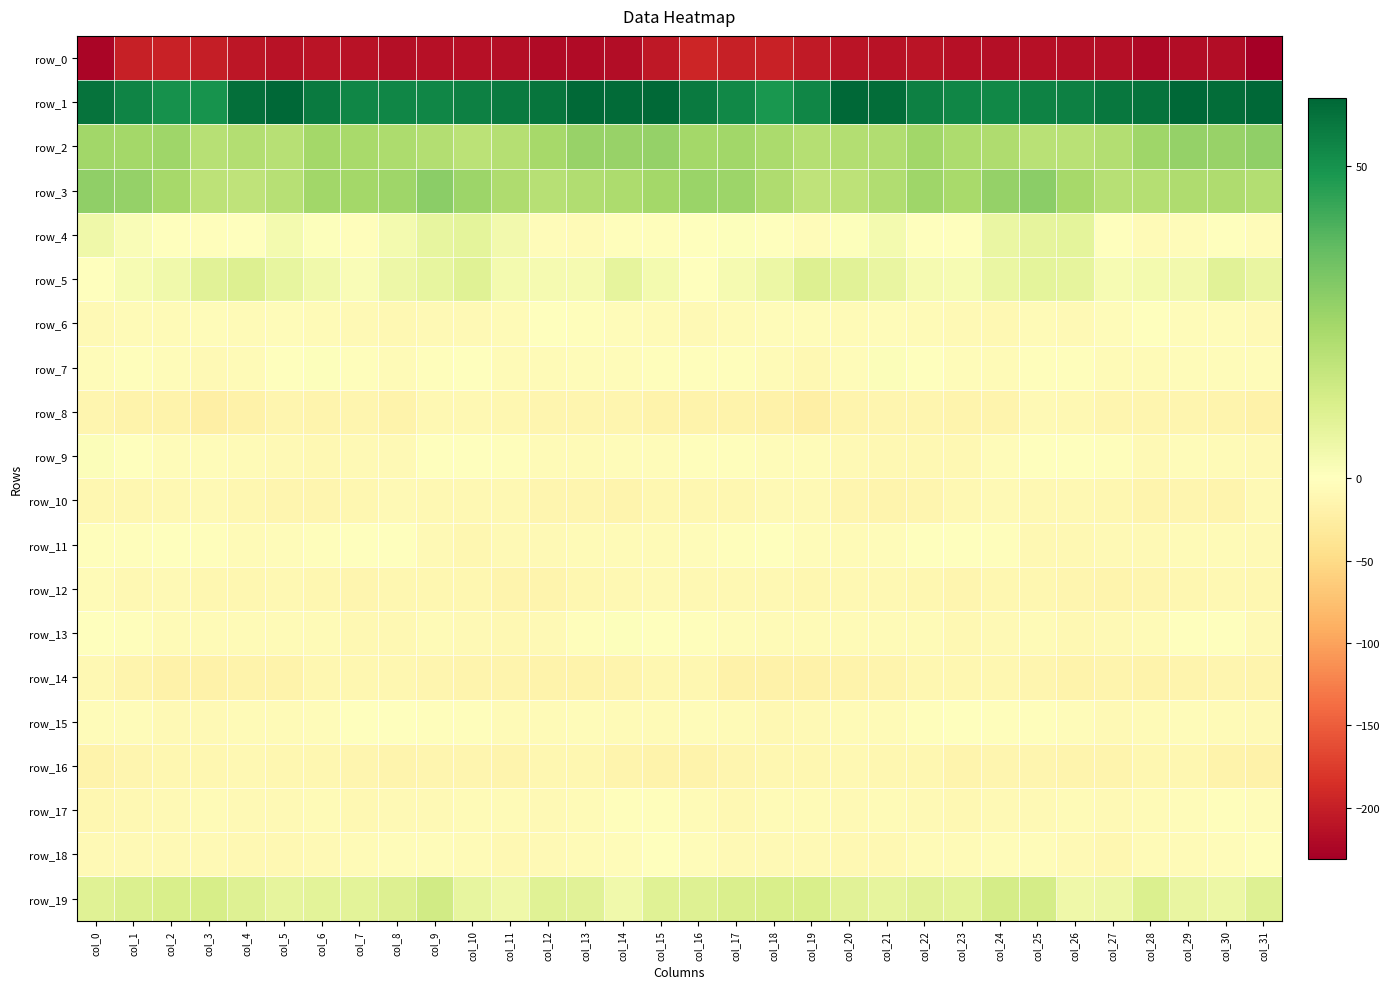

What is the minimum value shown in the chart?

-231.1